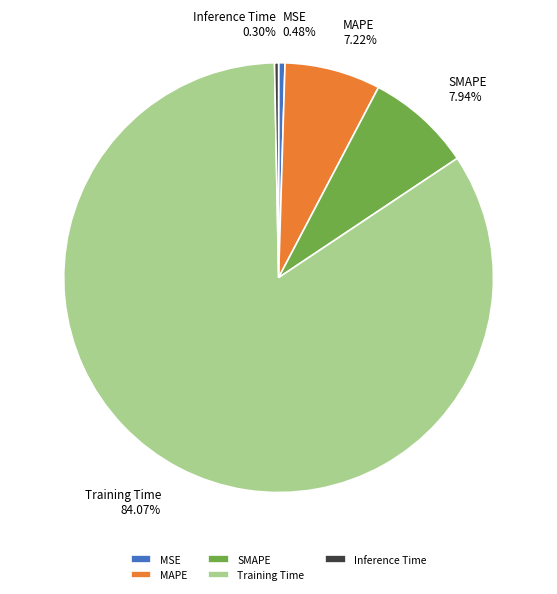

Which category has the biggest portion of the pie?

Training Time